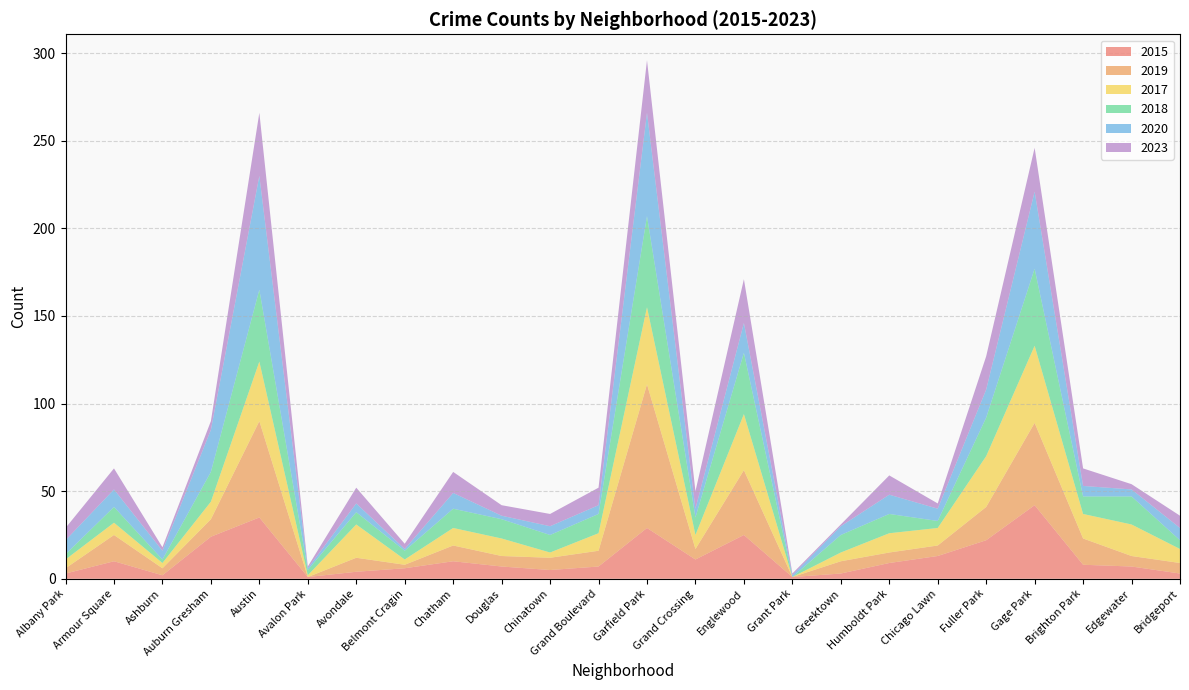

Reading right to left, list all the values displayed in this chart.

2015: Bridgeport=3	Edgewater=7	Brighton Park=8	Gage Park=42	Fuller Park=22	Chicago Lawn=13	Humboldt Park=9	Greektown=3	Grant Park=1	Englewood=25	Grand Crossing=11	Garfield Park=29	Grand Boulevard=7	Chinatown=5	Douglas=7	Chatham=10	Belmont Cragin=6	Avondale=4	Avalon Park=1	Austin=35	Auburn Gresham=24	Ashburn=2	Armour Square=10	Albany Park=3
2019: Bridgeport=6	Edgewater=6	Brighton Park=15	Gage Park=47	Fuller Park=19	Chicago Lawn=6	Humboldt Park=6	Greektown=7	Grant Park=0	Englewood=37	Grand Crossing=6	Garfield Park=82	Grand Boulevard=9	Chinatown=7	Douglas=6	Chatham=9	Belmont Cragin=2	Avondale=8	Avalon Park=0	Austin=55	Auburn Gresham=10	Ashburn=4	Armour Square=15	Albany Park=3
2017: Bridgeport=8	Edgewater=18	Brighton Park=14	Gage Park=44	Fuller Park=29	Chicago Lawn=10	Humboldt Park=11	Greektown=5	Grant Park=0	Englewood=32	Grand Crossing=8	Garfield Park=44	Grand Boulevard=10	Chinatown=3	Douglas=10	Chatham=10	Belmont Cragin=3	Avondale=19	Avalon Park=1	Austin=34	Auburn Gresham=10	Ashburn=3	Armour Square=7	Albany Park=5
2018: Bridgeport=5	Edgewater=16	Brighton Park=10	Gage Park=44	Fuller Park=22	Chicago Lawn=4	Humboldt Park=11	Greektown=10	Grant Park=0	Englewood=35	Grand Crossing=10	Garfield Park=52	Grand Boulevard=11	Chinatown=10	Douglas=11	Chatham=11	Belmont Cragin=5	Avondale=7	Avalon Park=3	Austin=41	Auburn Gresham=17	Ashburn=2	Armour Square=9	Albany Park=3
2020: Bridgeport=7	Edgewater=4	Brighton Park=6	Gage Park=44	Fuller Park=16	Chicago Lawn=7	Humboldt Park=11	Greektown=5	Grant Park=1	Englewood=17	Grand Crossing=5	Garfield Park=59	Grand Boulevard=5	Chinatown=5	Douglas=2	Chatham=9	Belmont Cragin=1	Avondale=5	Avalon Park=1	Austin=65	Auburn Gresham=24	Ashburn=5	Armour Square=10	Albany Park=8
2023: Bridgeport=7	Edgewater=3	Brighton Park=10	Gage Park=25	Fuller Park=19	Chicago Lawn=3	Humboldt Park=11	Greektown=1	Grant Park=1	Englewood=25	Grand Crossing=10	Garfield Park=30	Grand Boulevard=10	Chinatown=7	Douglas=6	Chatham=12	Belmont Cragin=3	Avondale=9	Avalon Park=1	Austin=36	Auburn Gresham=5	Ashburn=2	Armour Square=12	Albany Park=7